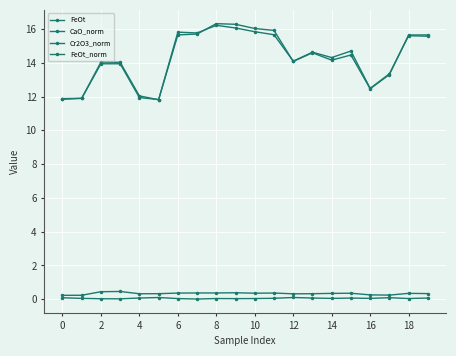

Count the number of data series in this chart.

4